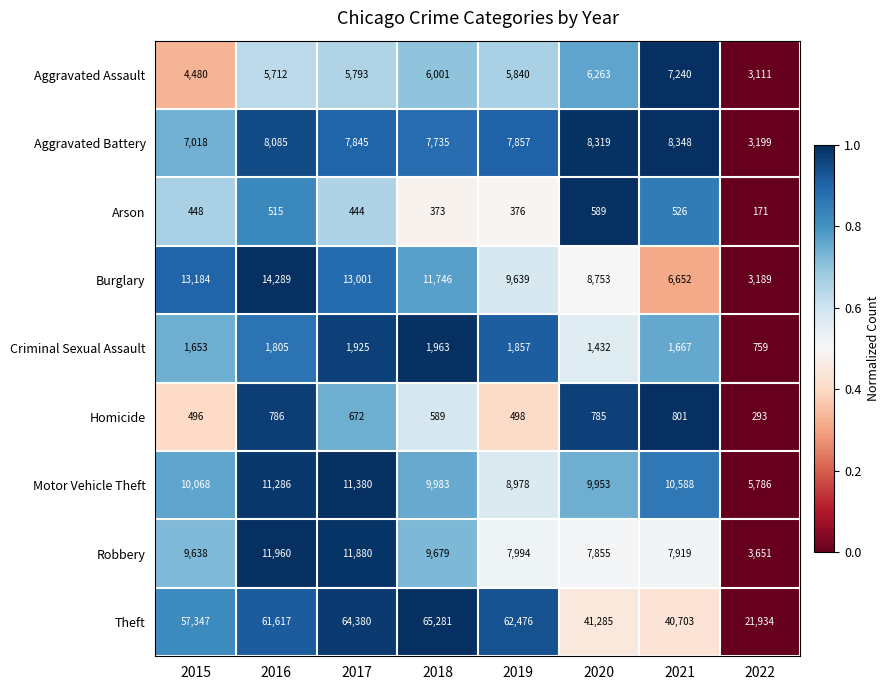

The value of Motor Vehicle Theft at 2015 is 13919. True or false?

False